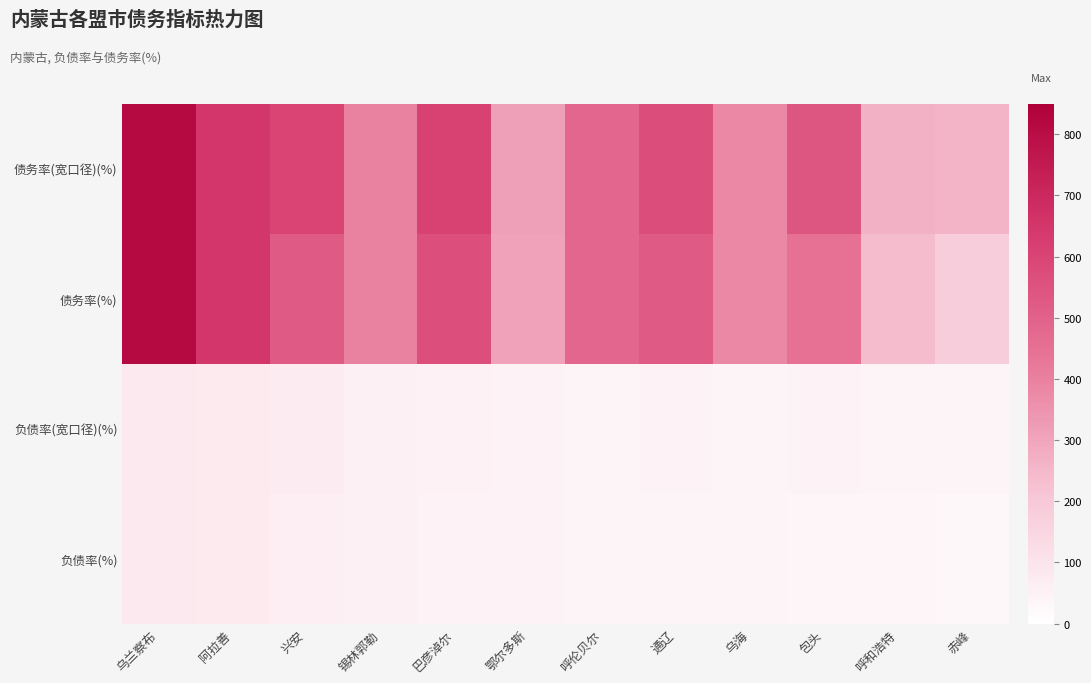

What is the total value across all series at 乌兰察布?

1792.3